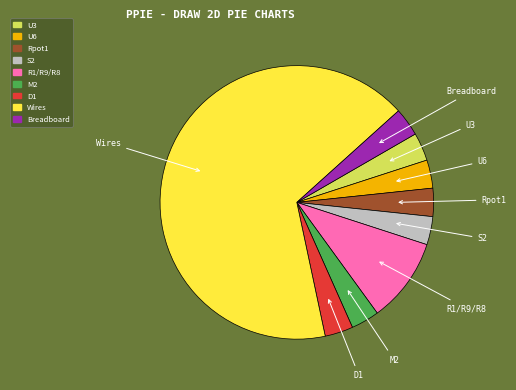

Does Rpot1 account for over 50% of the chart?

No